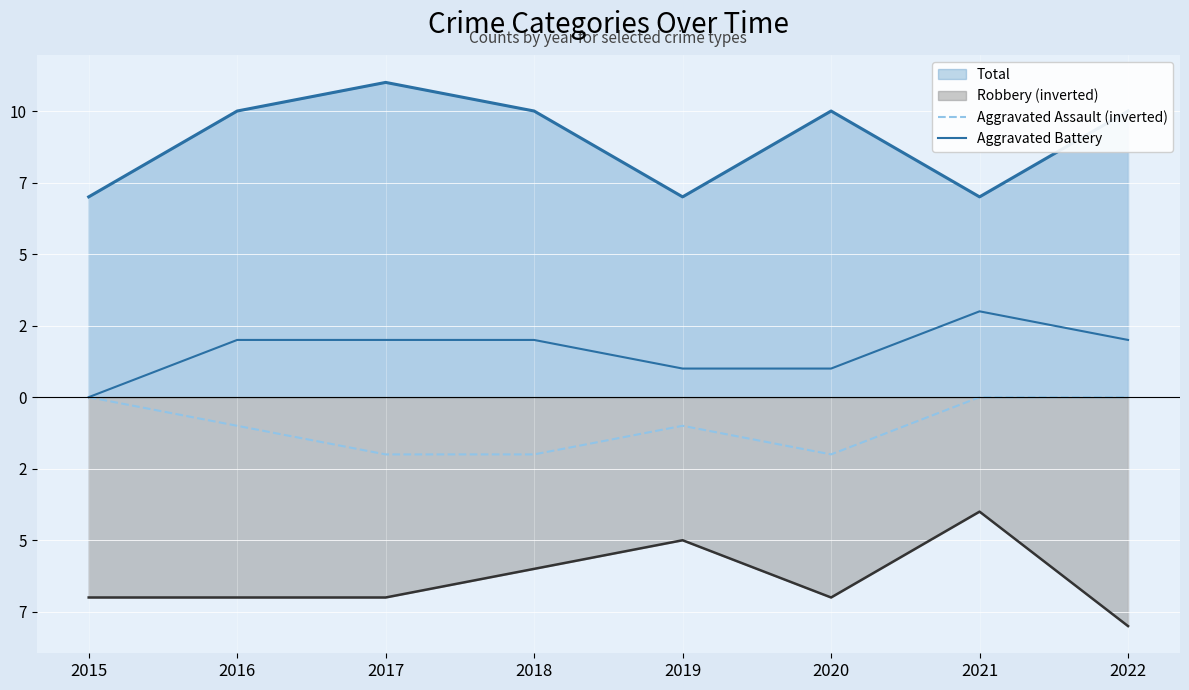

Reading left to right, extract all data points from this chart.

Aggravated Assault (inverted): 0	-1	-2	-2	-1	-2	0	0
Aggravated Battery: 0	2	2	2	1	1	3	2